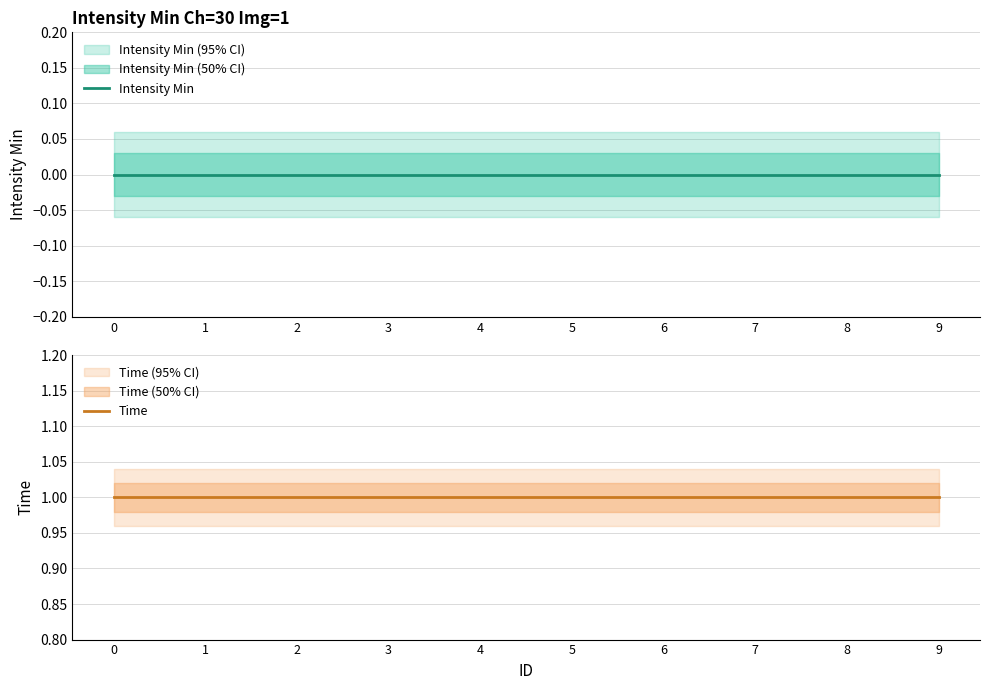

Reading right to left, what are all the values shown in this chart?

Intensity Min: 0	0	0	0	0	0	0	0	0	0
Time: 1	1	1	1	1	1	1	1	1	1